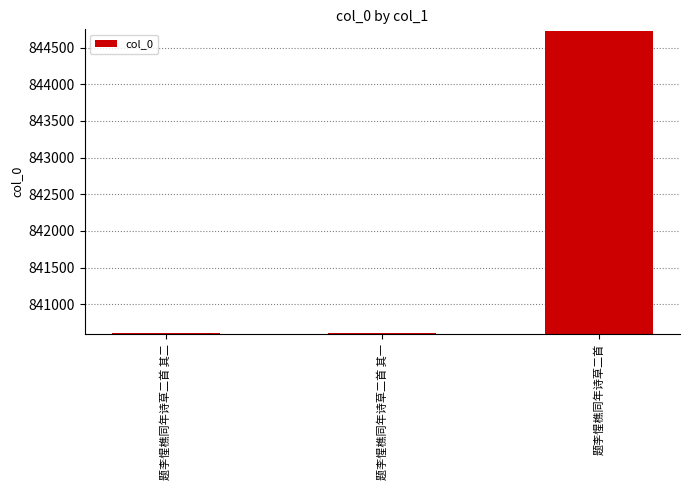

What is the sum of all values?

2525930